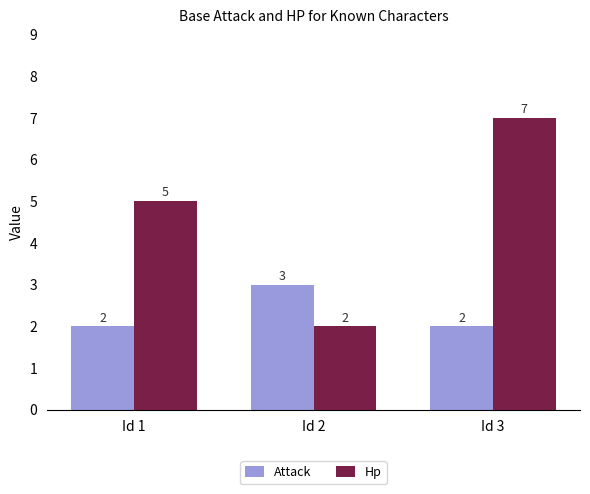

What is the value of the Hp bar at the 2nd from the left?

2